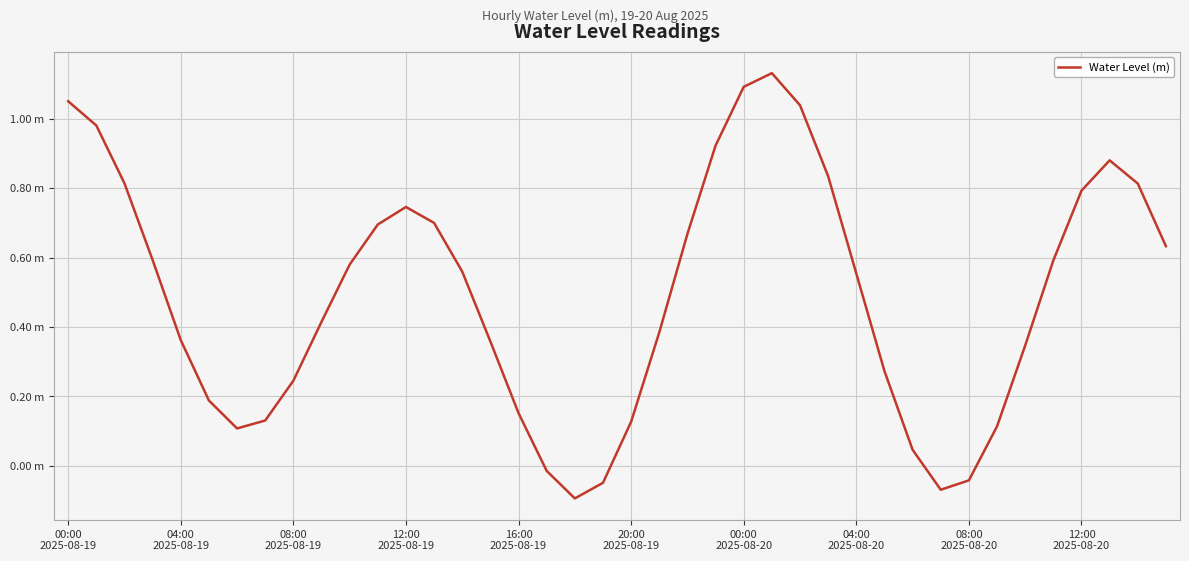

List the labels in order of value, smallest first.

18, 31, 19, 32, 17, 30, 00:00
2025-08-20, 33, 20, 04:00
2025-08-20, 16, 20:00
2025-08-19, 08:00
2025-08-20, 29, 34, 15, 16:00
2025-08-19, 21, 12:00
2025-08-20, 28, 14, 10, 35, 12:00
2025-08-19, 39, 22, 11, 13, 12, 36, 38, 08:00
2025-08-19, 27, 37, 23, 04:00
2025-08-19, 26, 00:00
2025-08-19, 24, 25